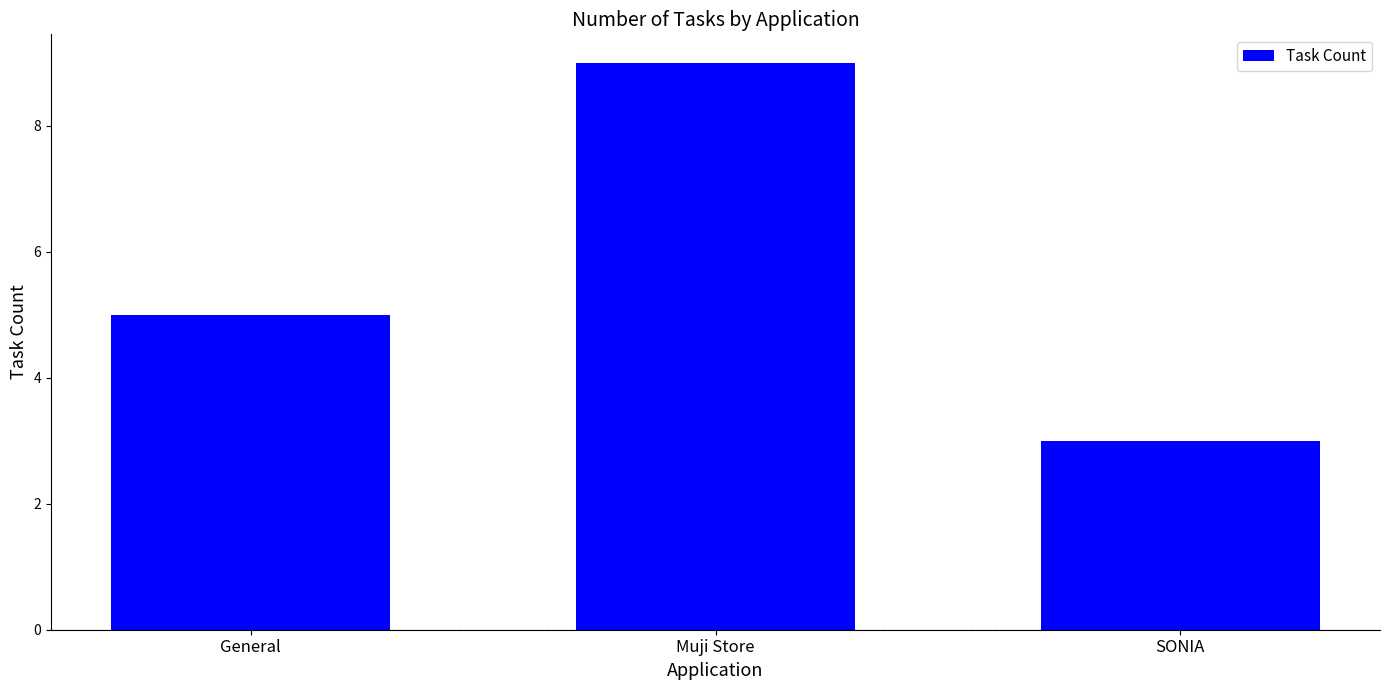

Which label corresponds to the largest value in the chart?

Muji Store